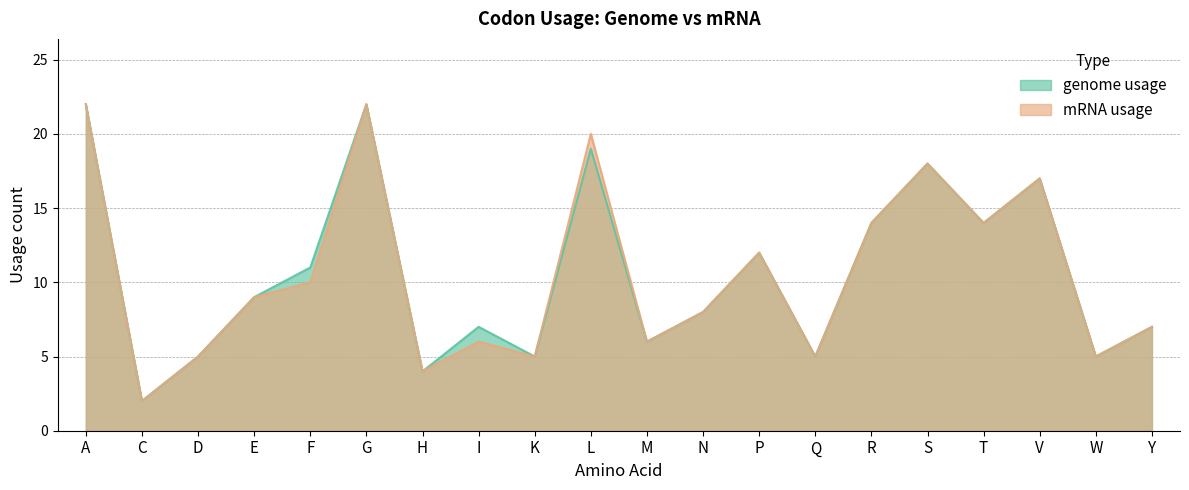

At which label does genome usage first exceed 9?

A